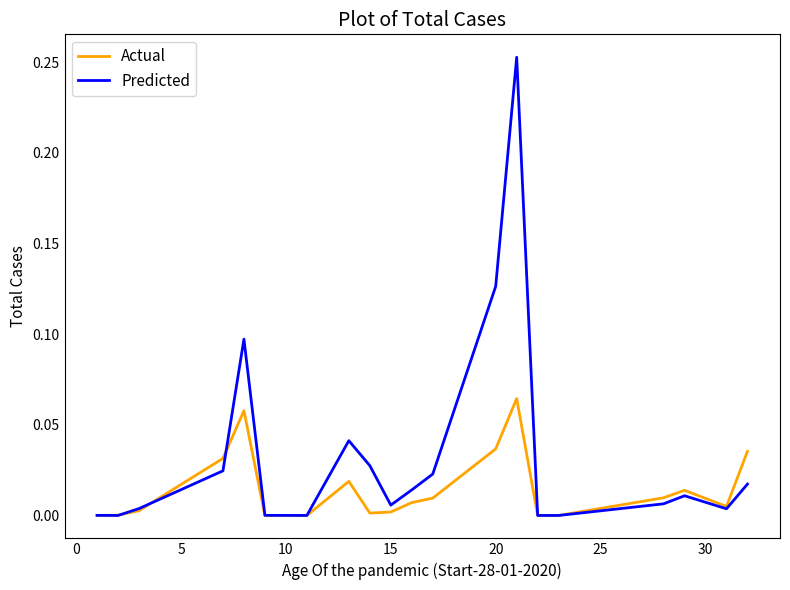

List the series in order of their peak value, highest first.

Predicted, Actual